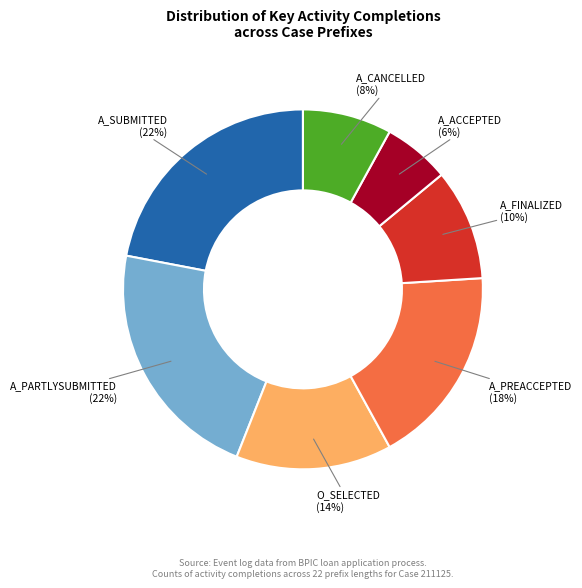

To the nearest percent, what is the difference between the largest and smallest slice percentages?

16%